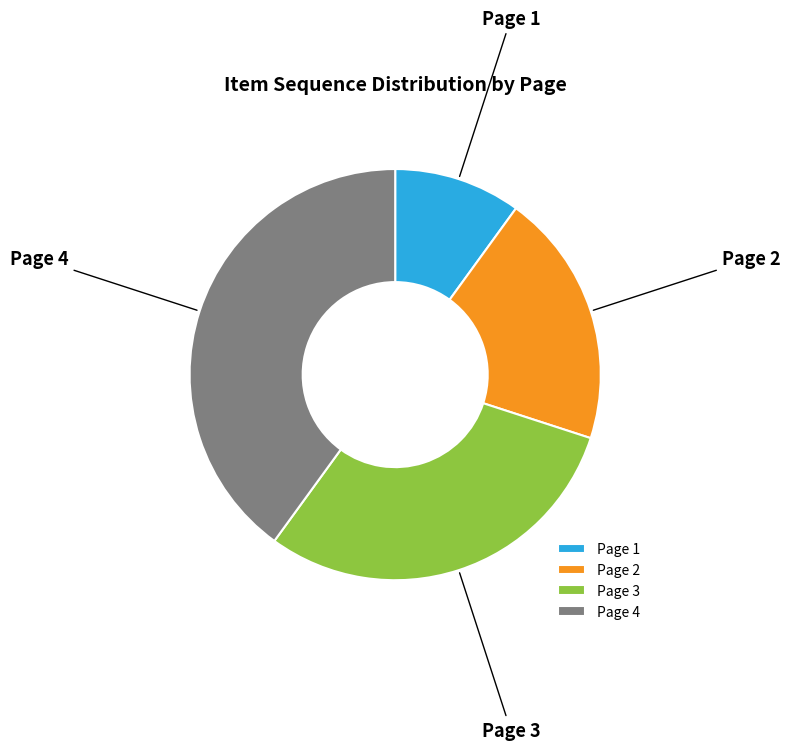

Which category has the smallest portion of the pie?

Page 1